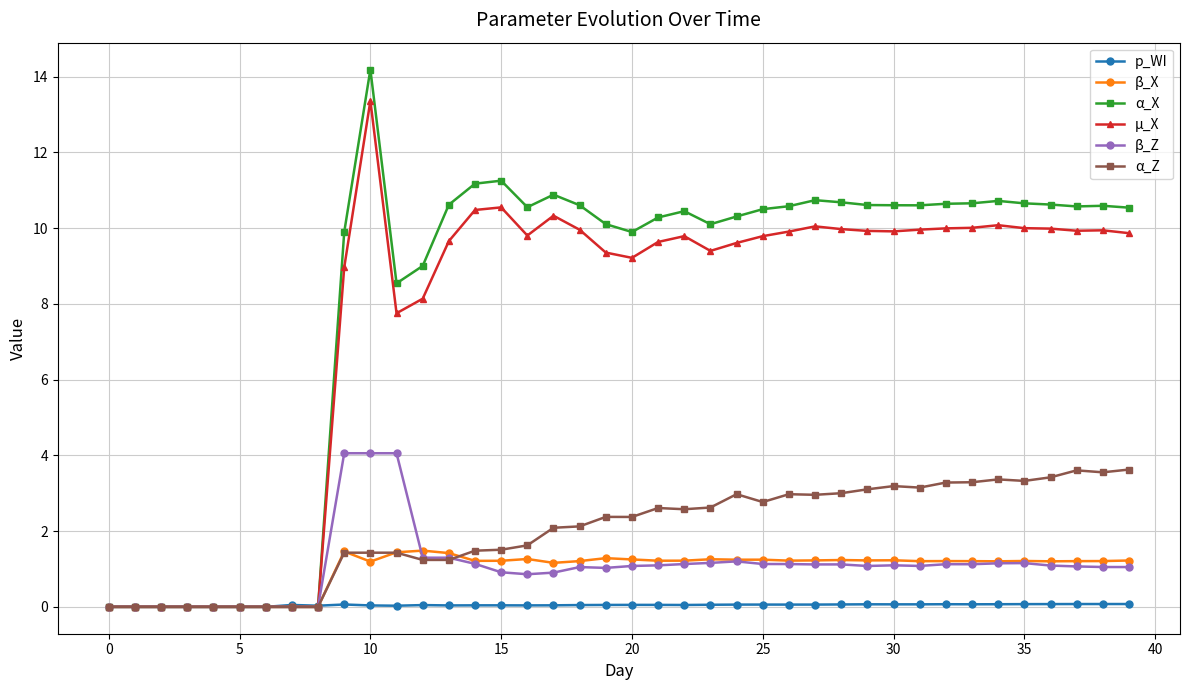

Which series ends up on top after the final intersection of p_WI and α_X?

α_X